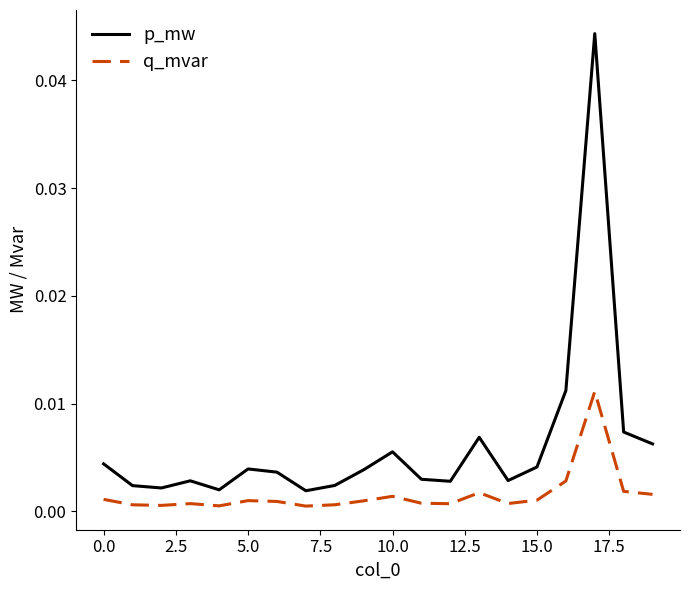

True or false: p_mw and q_mvar cross at least once.

False